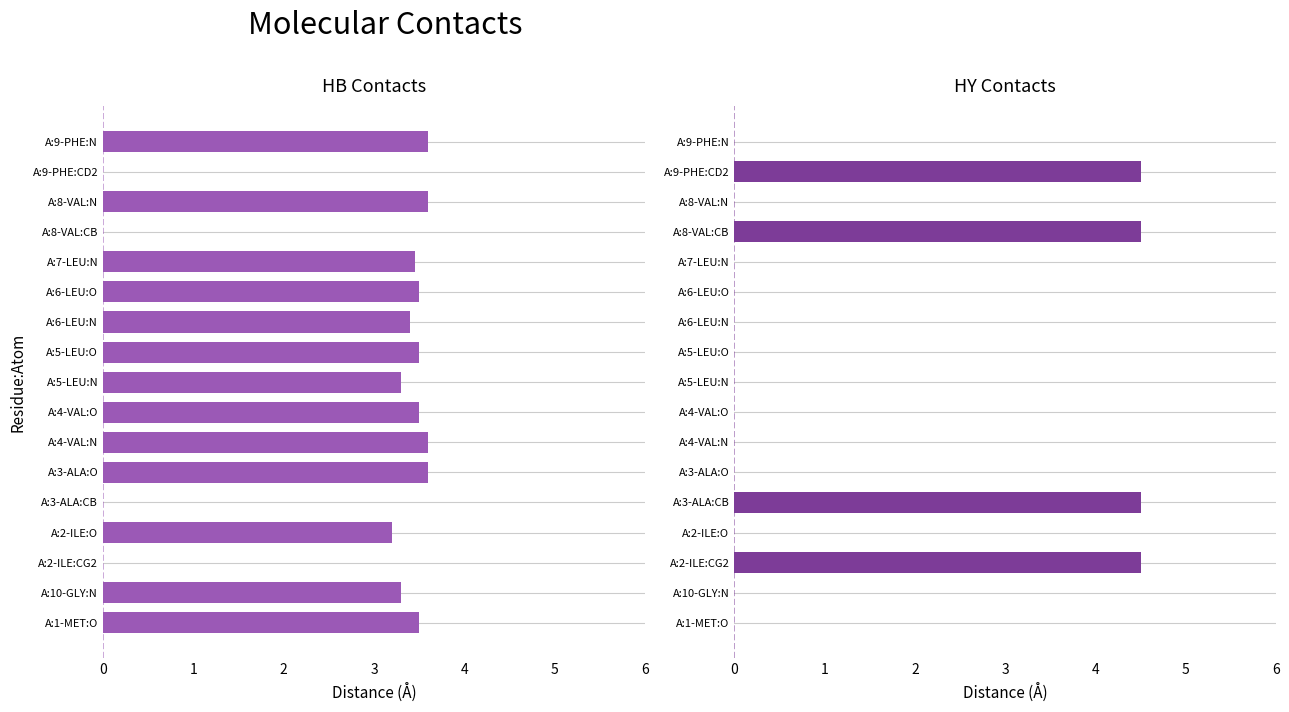

Which series has the largest range (max minus min)?

HY